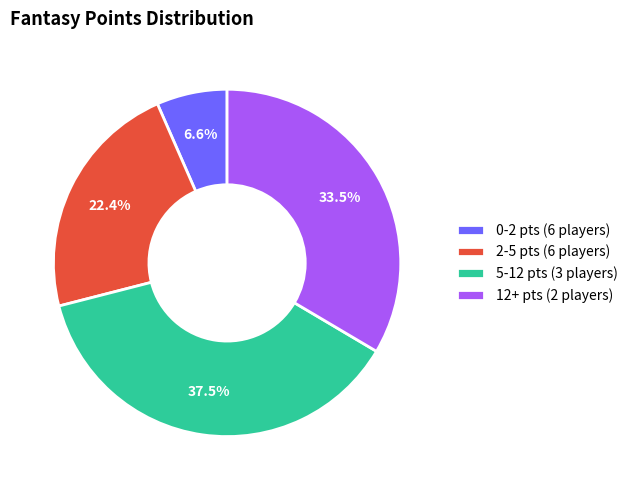

Approximately how many times larger is the value at 5-12 pts (3 players) compared to 2-5 pts (6 players)?

1.7